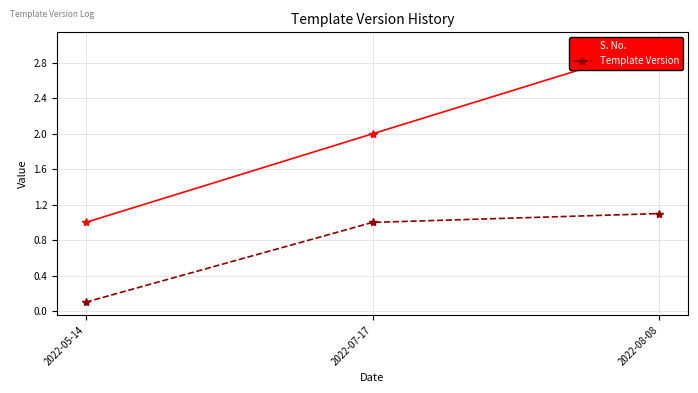

What is the spread (max minus min) of values at 2022-05-14?

0.9